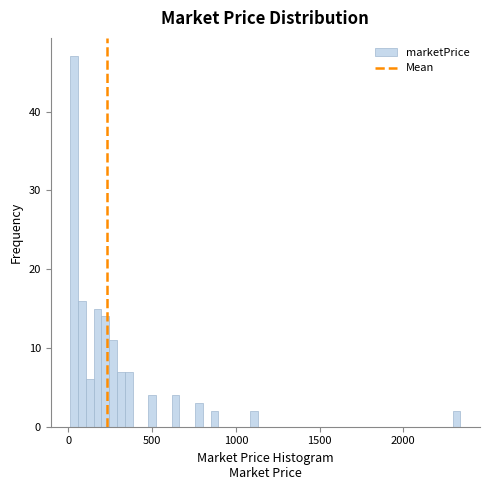

Around what value on the x-axis is the tallest bar? Give the approximate position of its centre, as read against the axis.

50